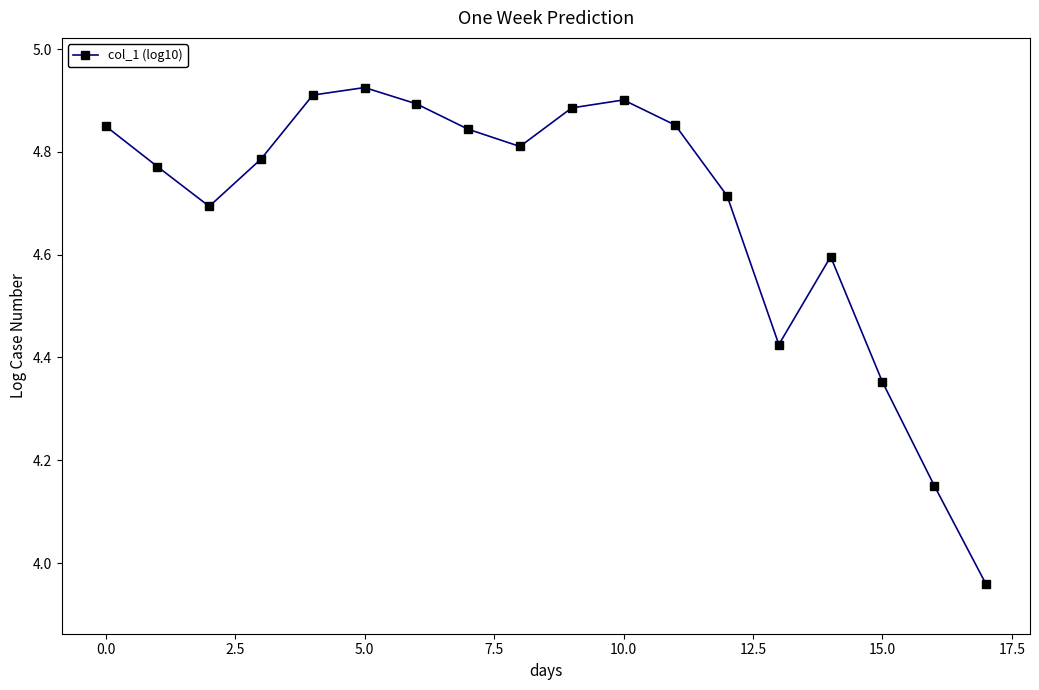

True or false: there are more than 1 points higher than both neighbors.

True